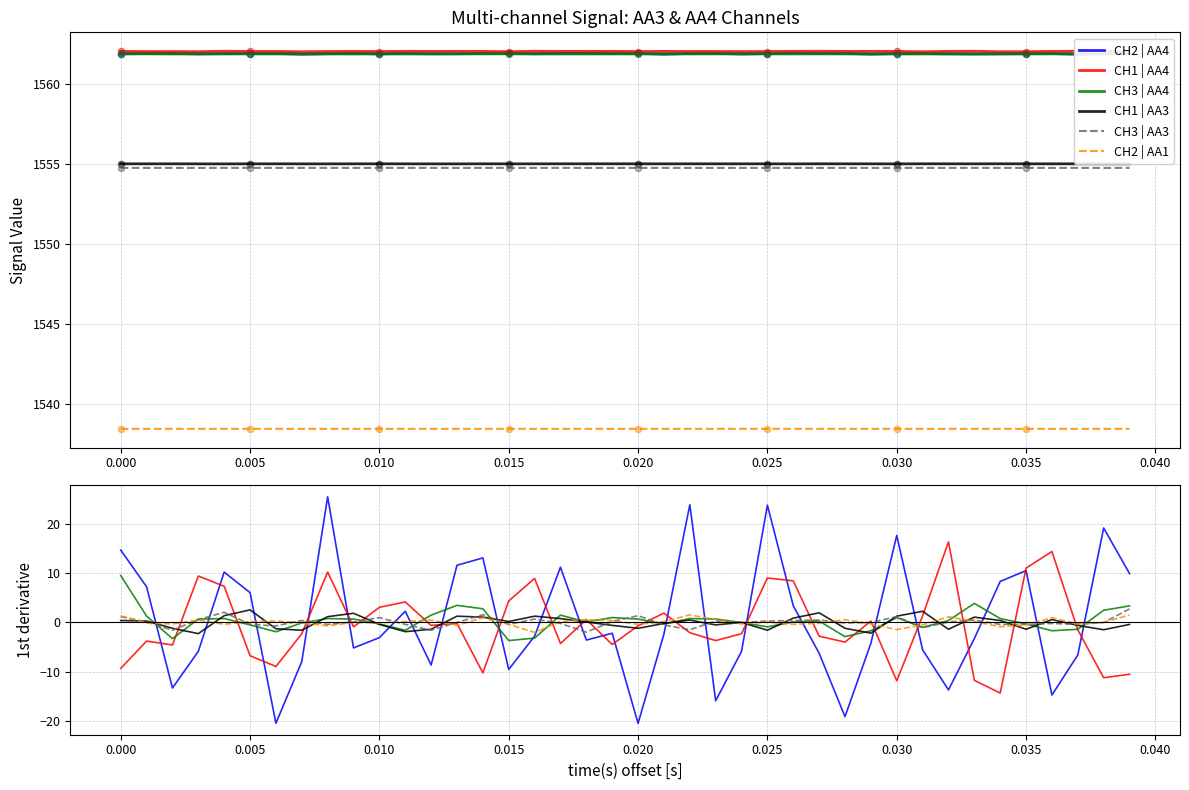

Which series reaches the maximum Y coordinate?

CH2 | AA4